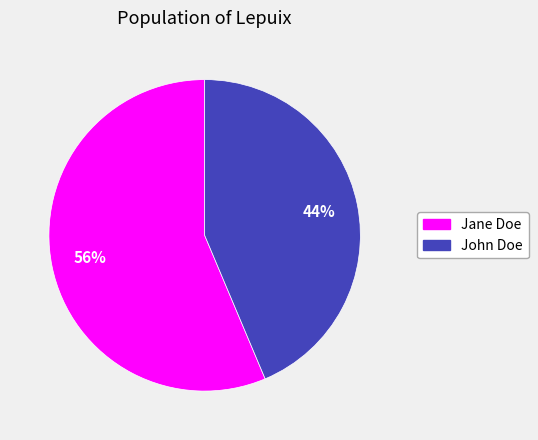

Is John Doe the majority of the pie?

No